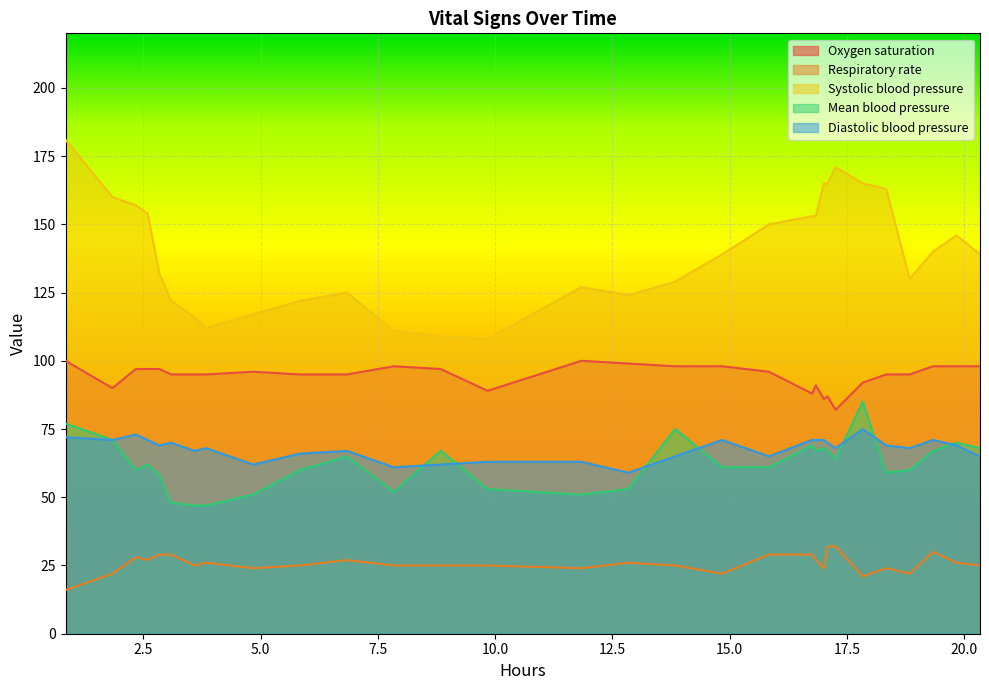

What are all the series names shown in the legend?

Oxygen saturation, Respiratory rate, Systolic blood pressure, Mean blood pressure, Diastolic blood pressure